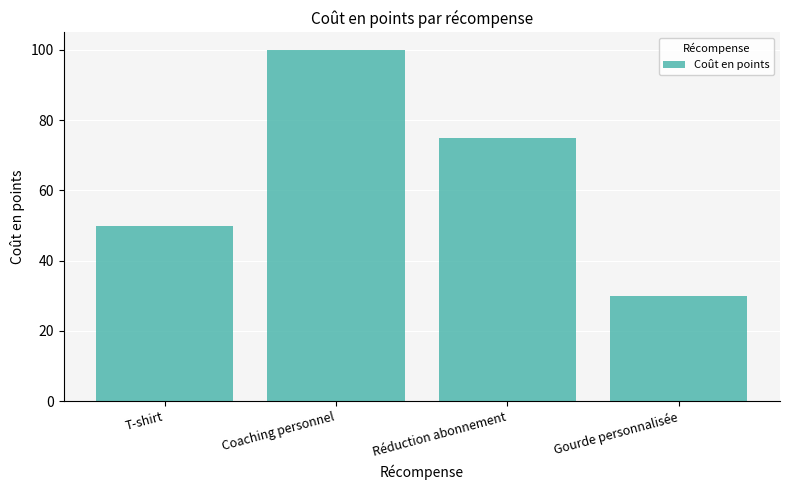

At which category does the chart reach its peak across all series?

Coaching personnel